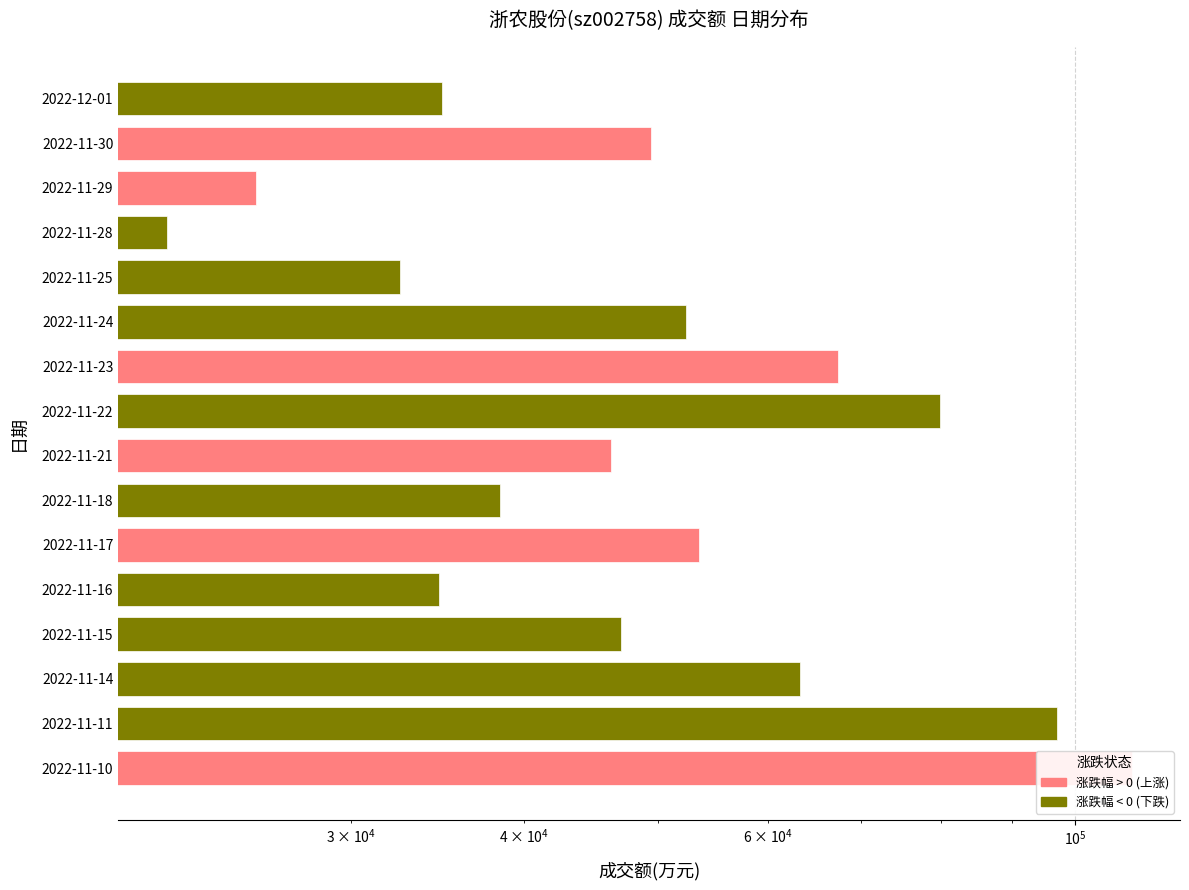

Where does the data first go above 49417?

2022-11-24